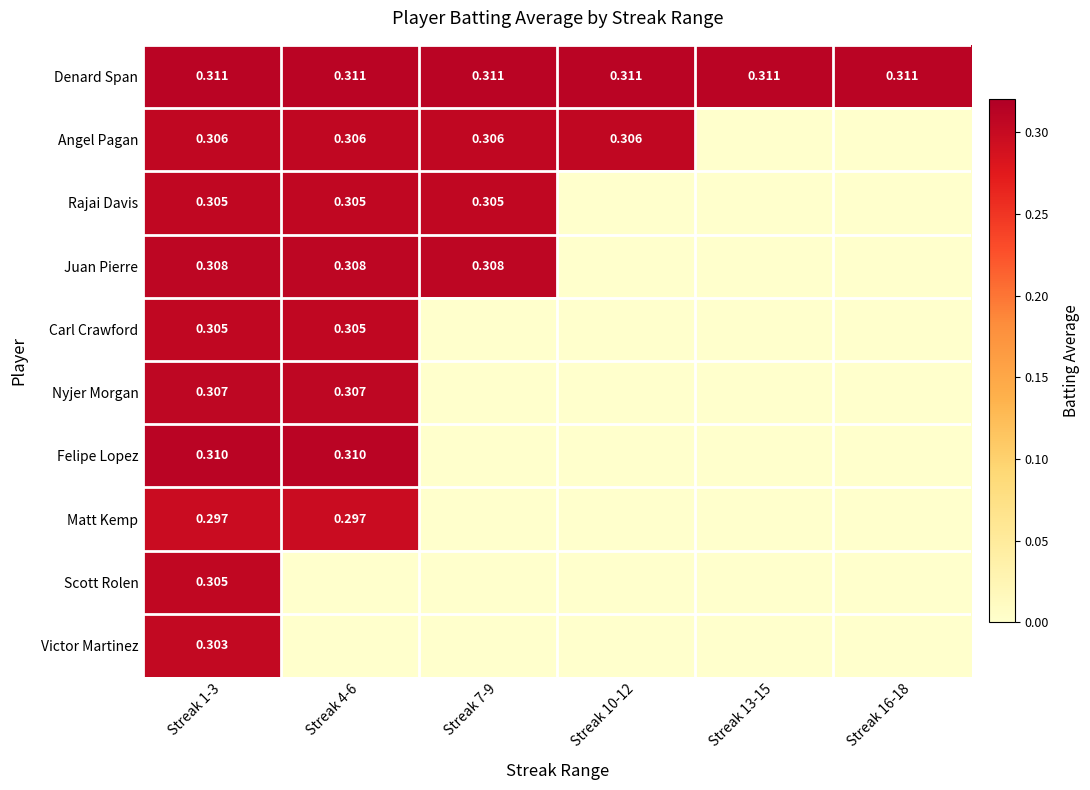

How many Nyjer Morgan values are between 0 and 1?

6